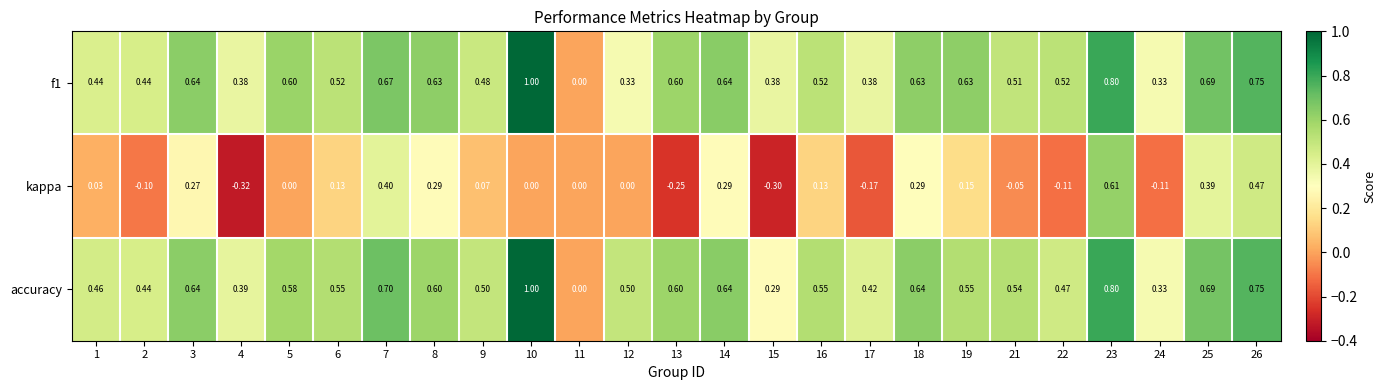

Is the value of f1 at 25 greater than the value of kappa at 23?

Yes